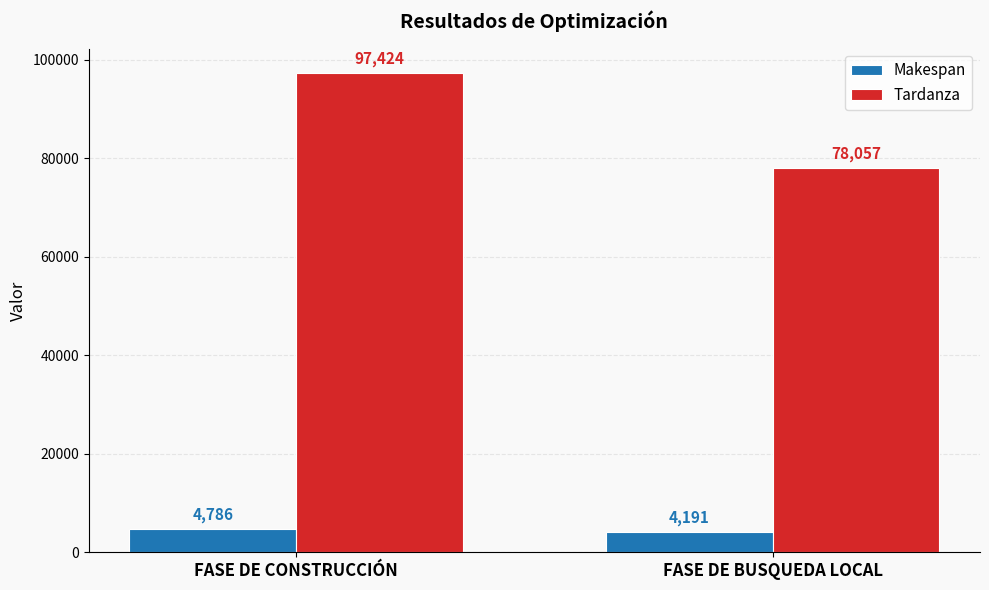

How many bars are there in each group?

2